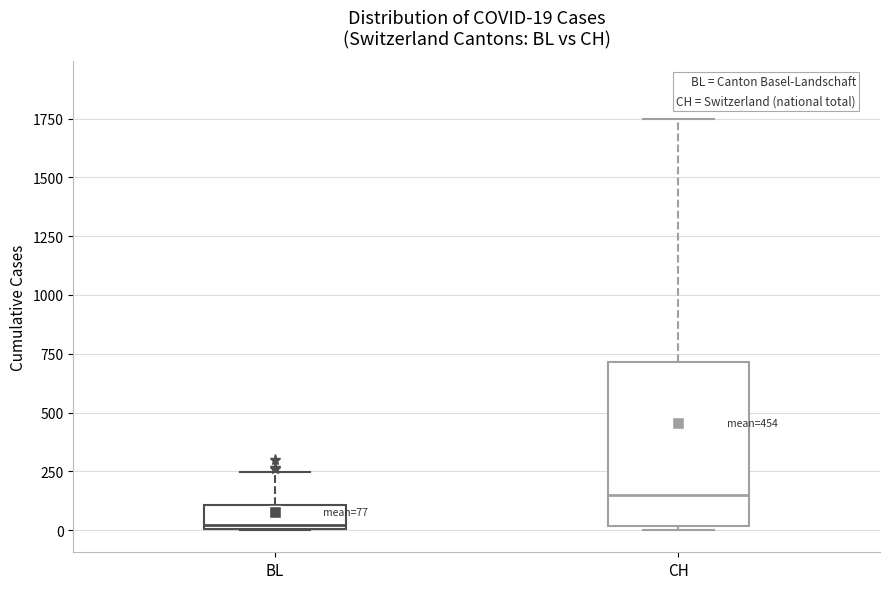

Which box is the tallest, from its lower edge to its upper edge?

CH